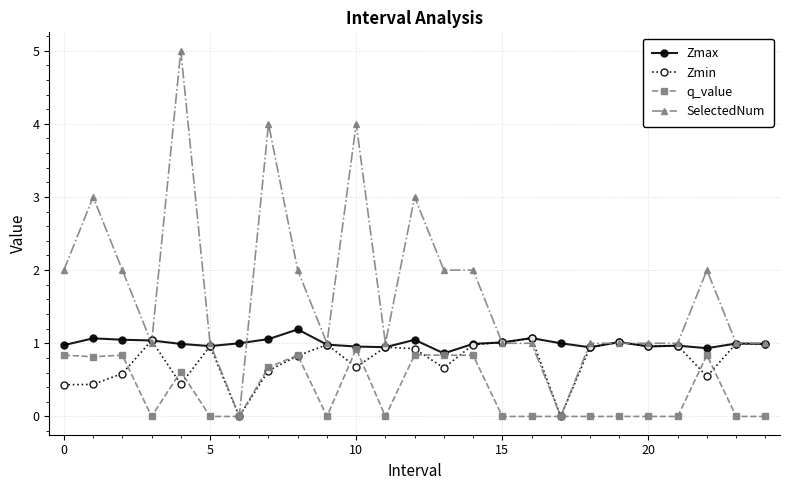

True or false: SelectedNum has more than 1 interior local peaks.

True